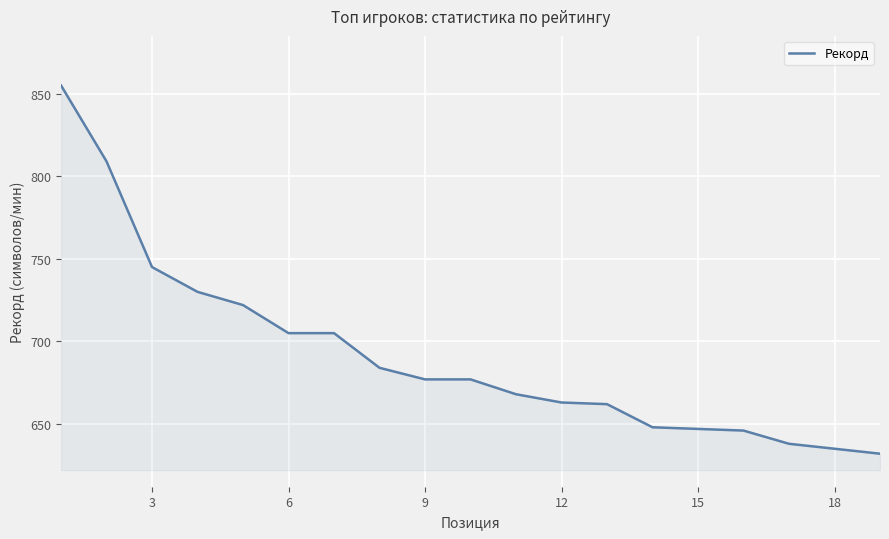

Does the chart have visible grid lines?

Yes